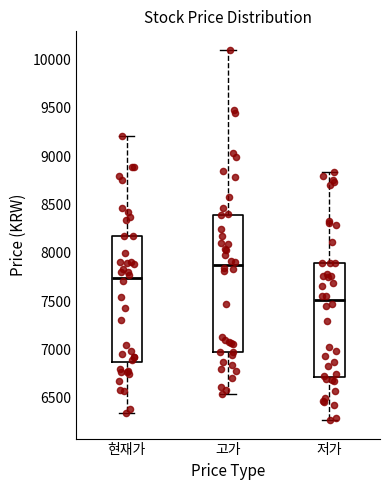

Reading left to right, transcribe this box plot: for each box, give where its median line is, the range the box spans, and where its two whiskers end, as read against the y-axis. The values are not printed on the chart, so give them approximately, as read against the axis.

현재가: median 7750, box 6850 to 8150, whiskers 6350 to 9200
고가: median 7900, box 6950 to 8400, whiskers 6550 to 10100
저가: median 7500, box 6700 to 7900, whiskers 6250 to 8850